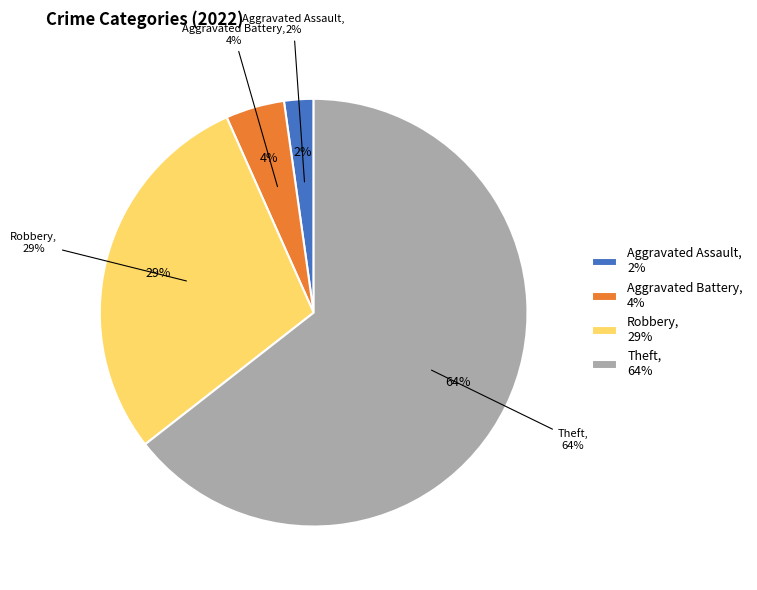

To the nearest percent, what percentage of the pie is Aggravated Battery?

4%